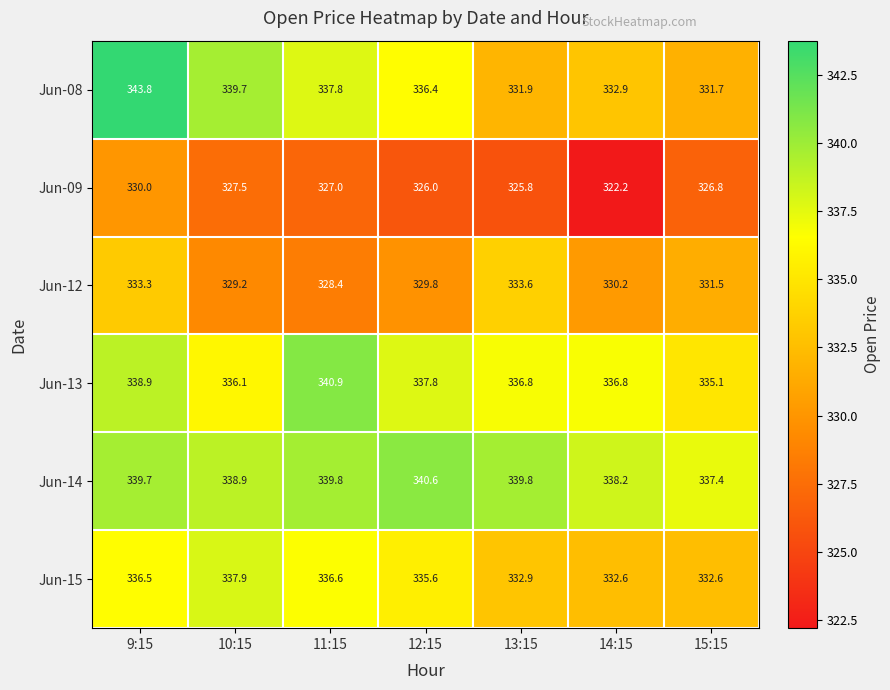

Is it true that Jun-14 equals 598.0 at 10:15?

False